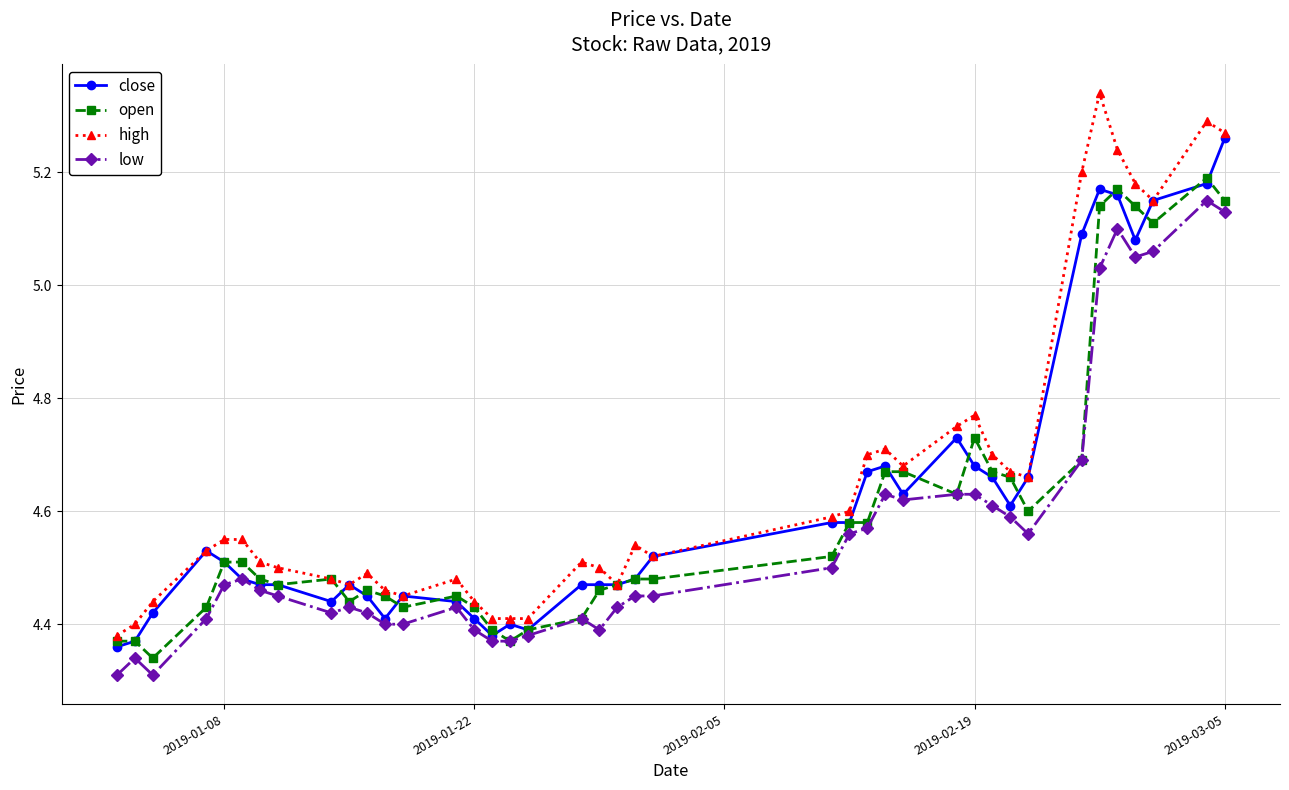

Which series has the widest spread of values?

high